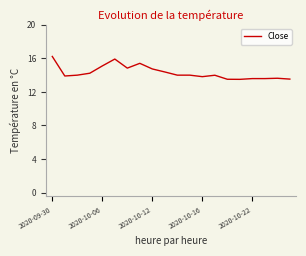

How many categories are shown in the chart?

20